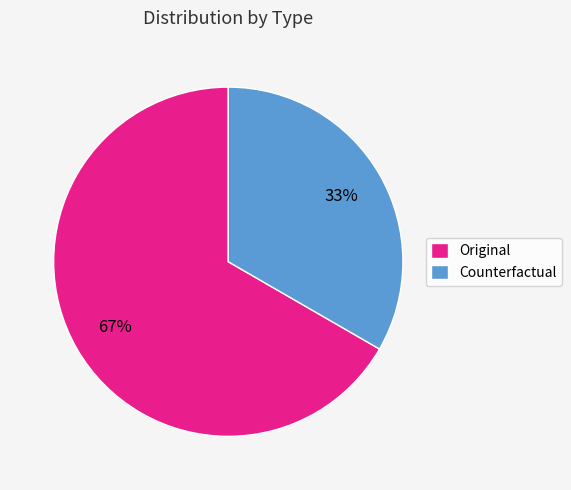

To the nearest percent, what portion does Original represent?

67%